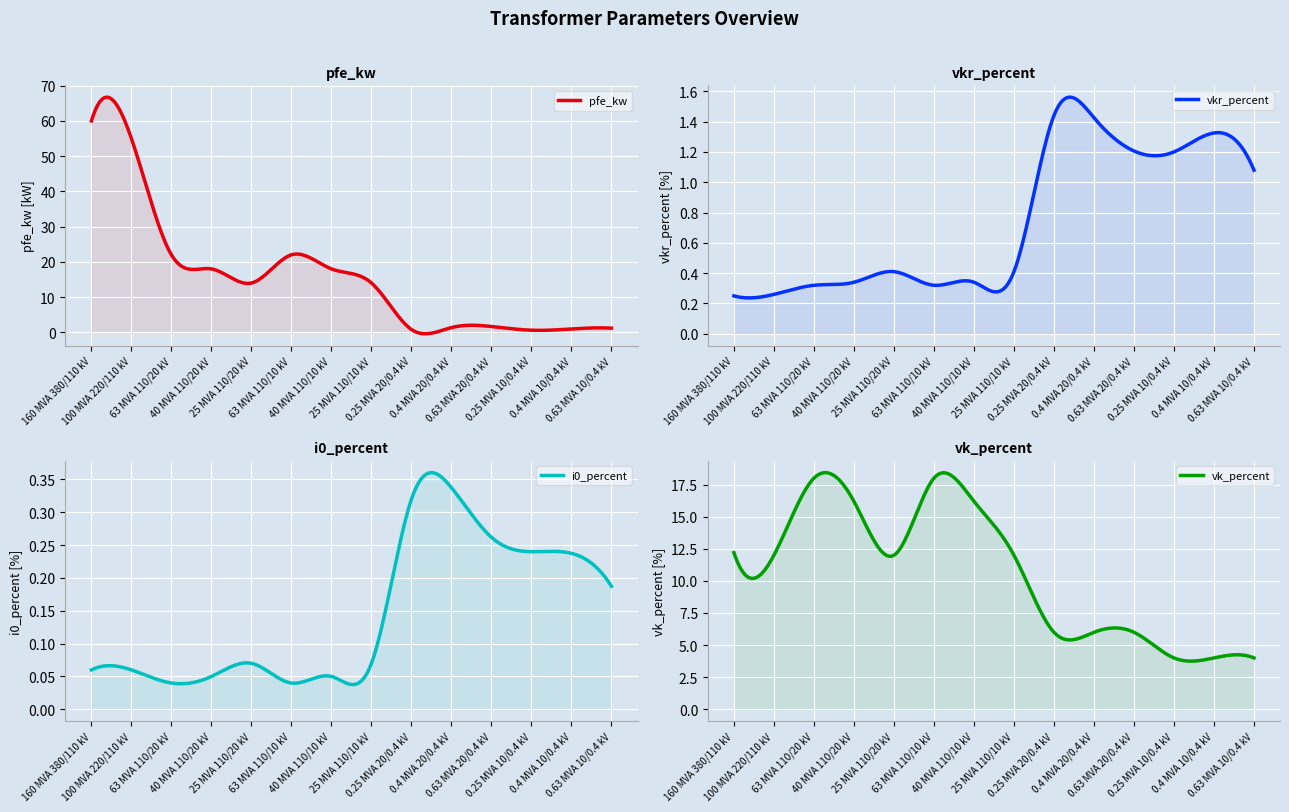

True or false: vk_percent and i0_percent intersect in this chart.

False